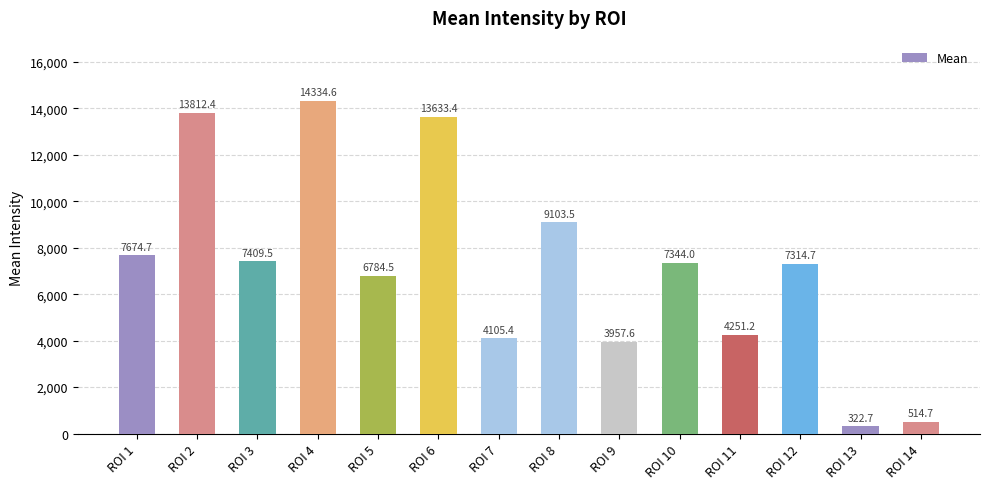

The value at ROI 4 is 14334.6. True or false?

True